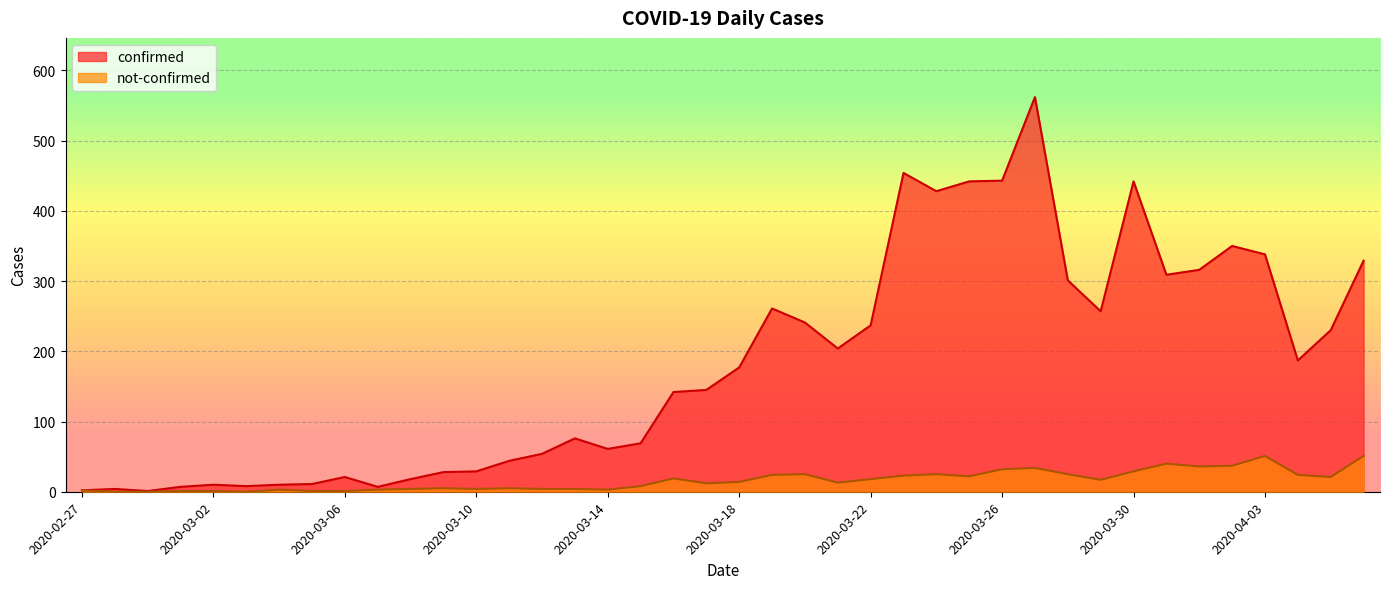

How many data points does each series have?

40